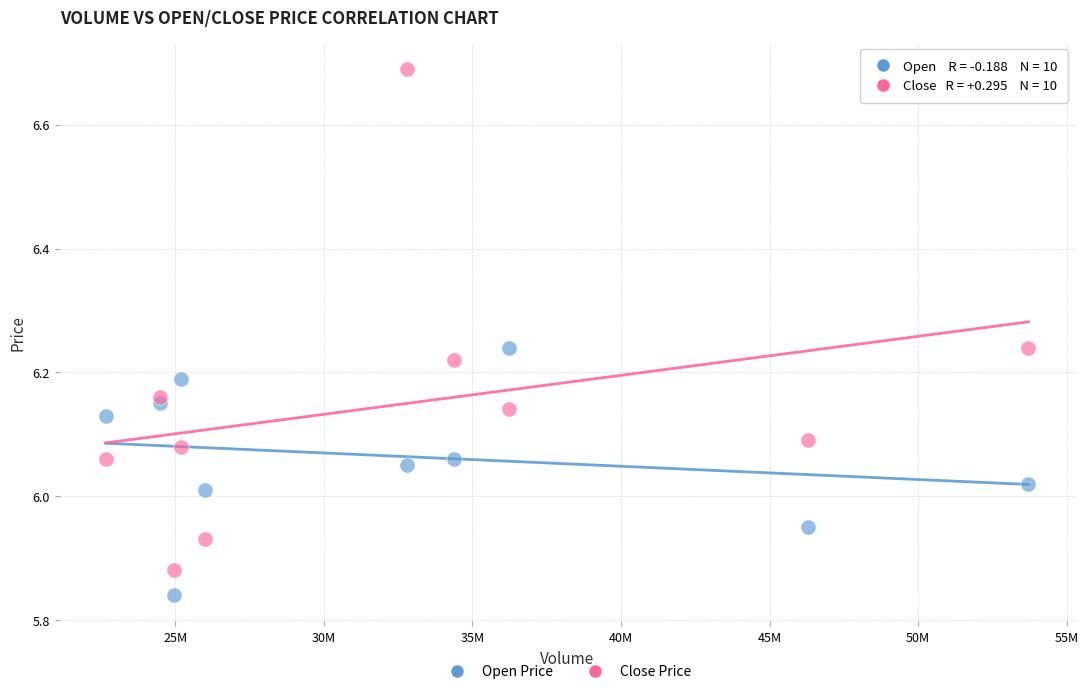

Which series has the widest spread of Y values?

Close Price